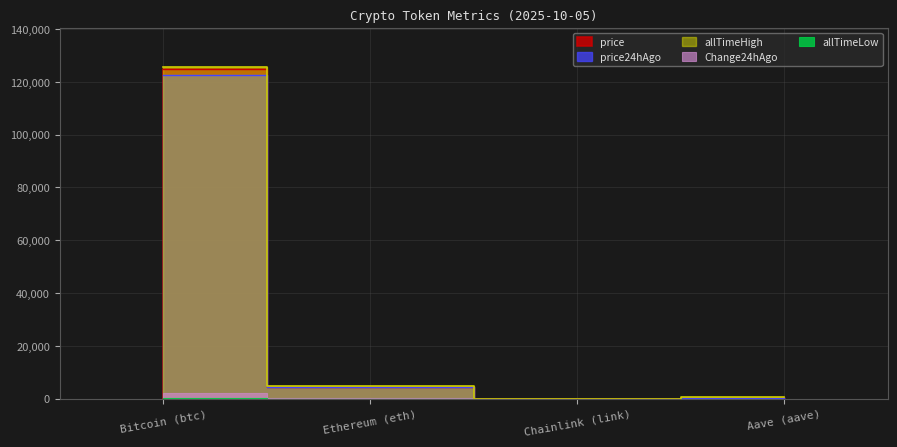

How many data points in Change24hAgo are above 4946?

2